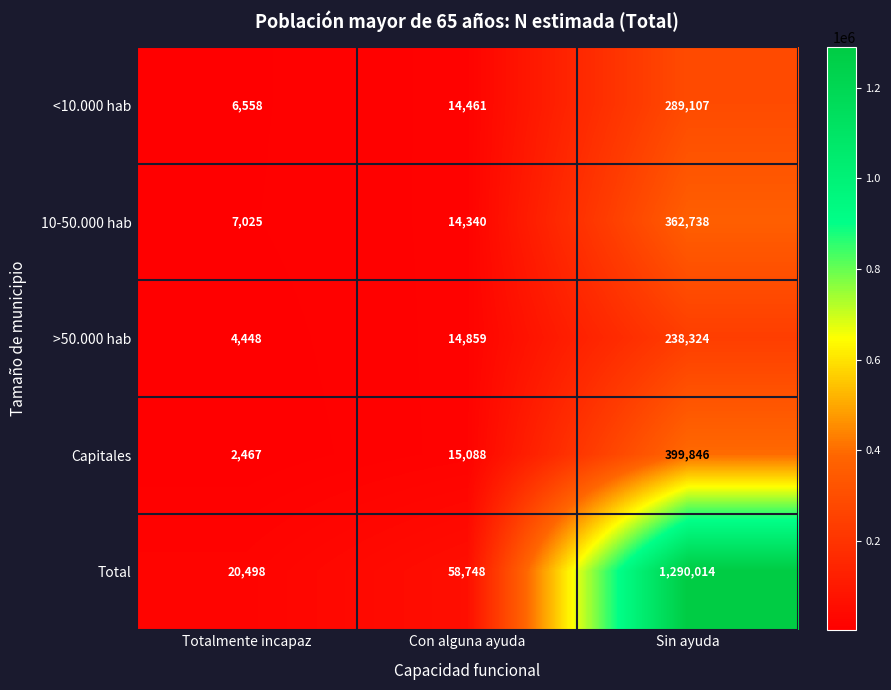

Reading right to left, extract all data points from this chart.

<10.000 hab: 289107	14461	6558
10-50.000 hab: 362738	14340	7025
>50.000 hab: 238324	14859	4448
Capitales: 399846	15088	2467
Total: 1290014	58748	20498